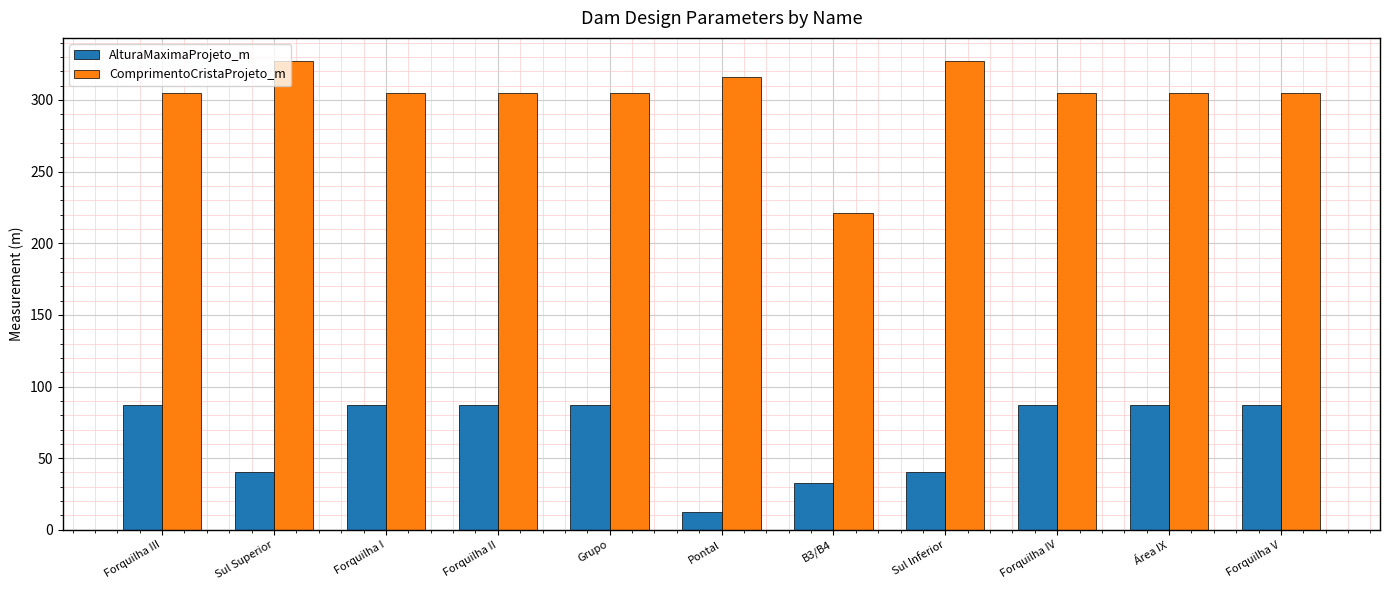

Which series has the largest total across all categories?

ComprimentoCristaProjeto_m